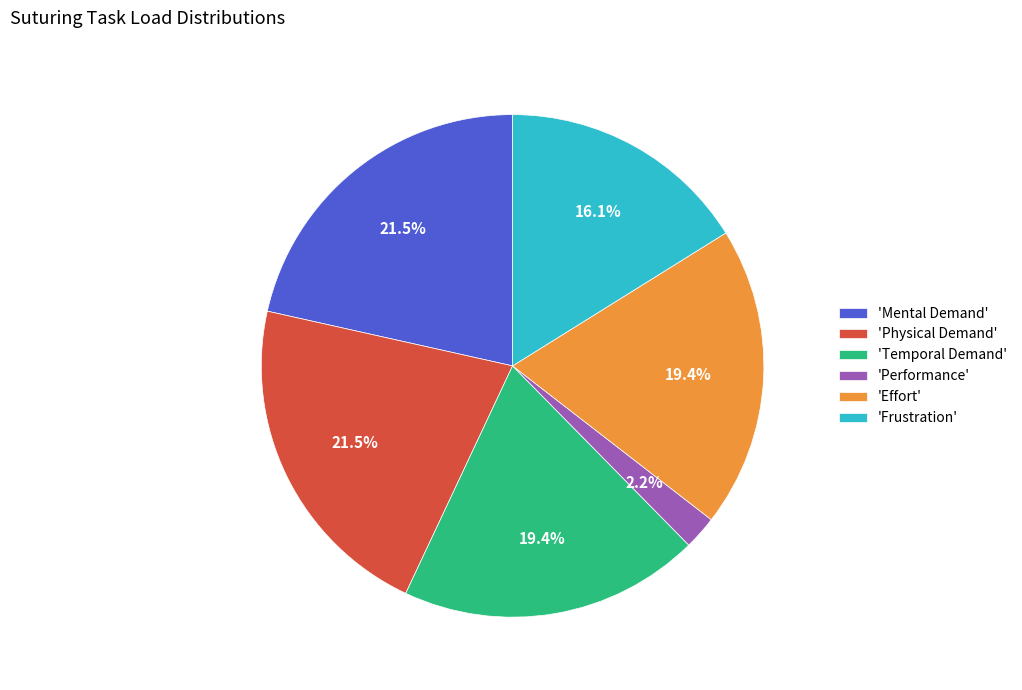

To the nearest percent, what is the difference between the largest and smallest slice percentages?

19%